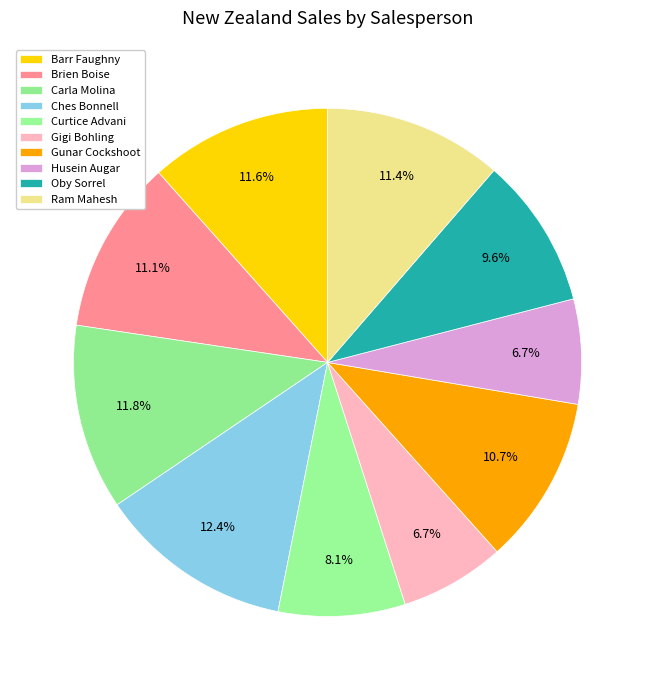

Which category has the smallest portion of the pie?

Husein Augar